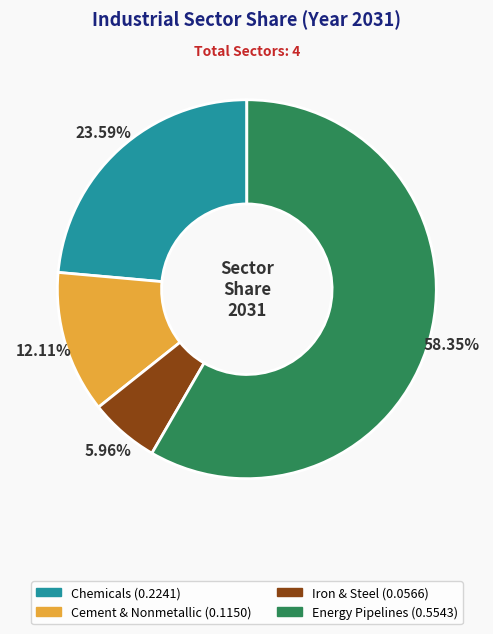

Does any single category account for the majority?

Yes